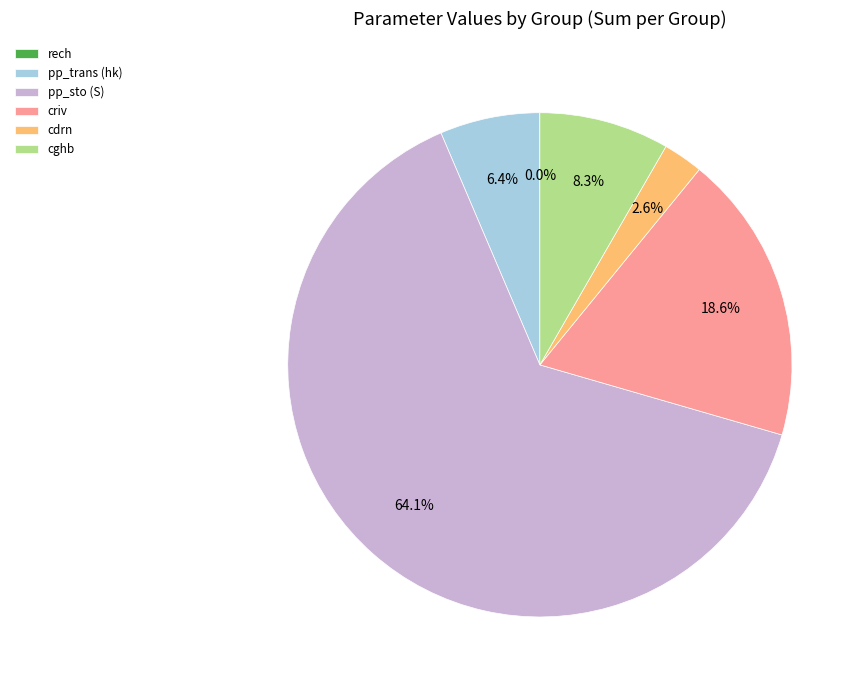

To the nearest percent, what is the average slice percentage?

17%